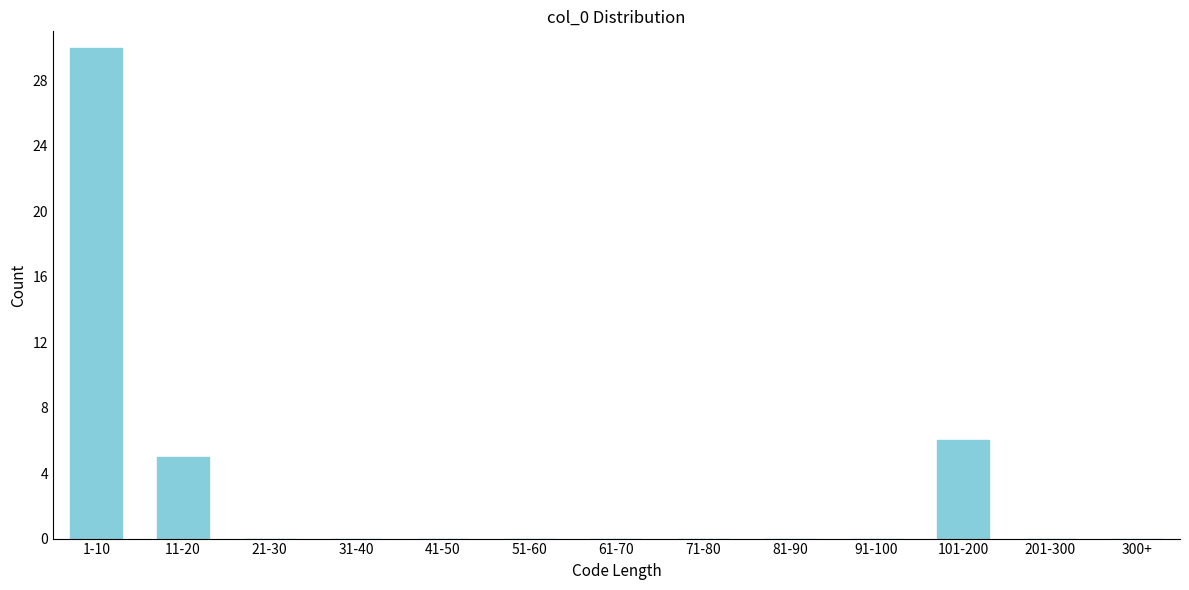

Reading left to right, transcribe all the data shown in this chart.

1-10=30	11-20=5	21-30=0	31-40=0	41-50=0	51-60=0	61-70=0	71-80=0	81-90=0	91-100=0	101-200=6	201-300=0	300+=0